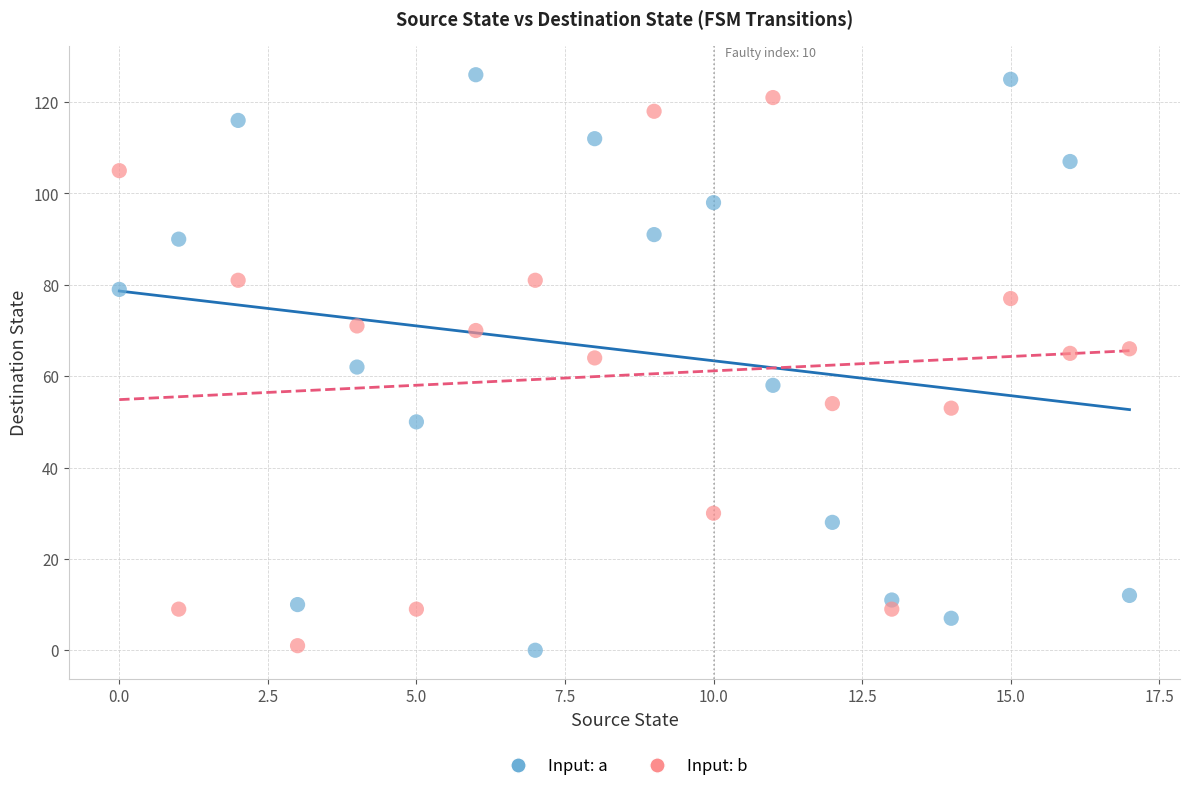

Which series has the widest spread of Y values?

Input: a